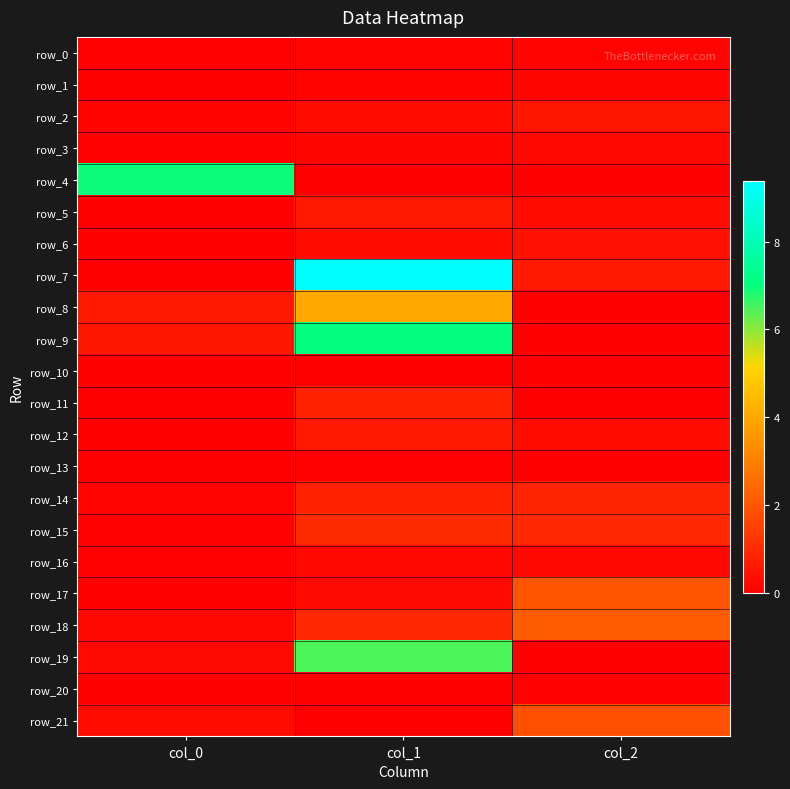

Read the row_8 value at col_0.

0.6